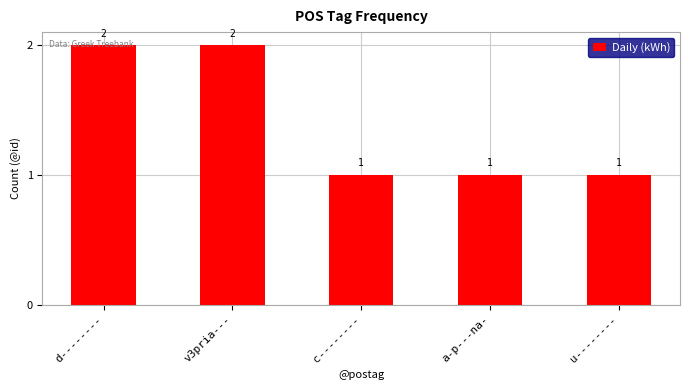

How many bars are there in total?

5